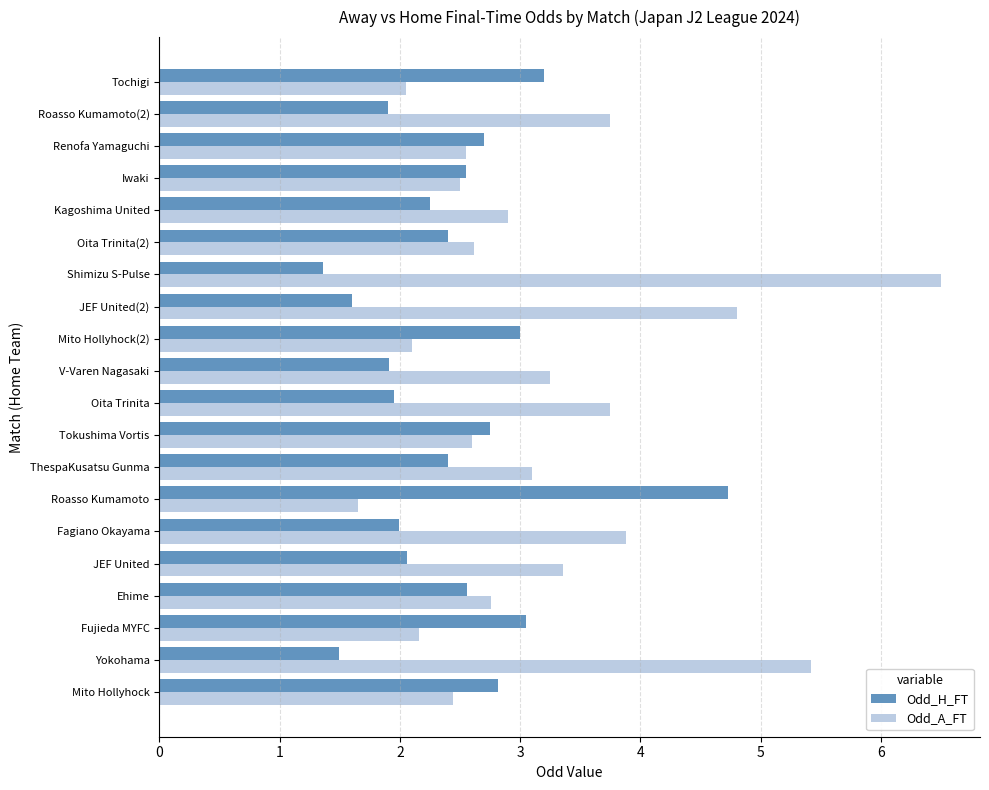

What is the approximate value of Odd_H_FT at Fagiano Okayama?

2.0